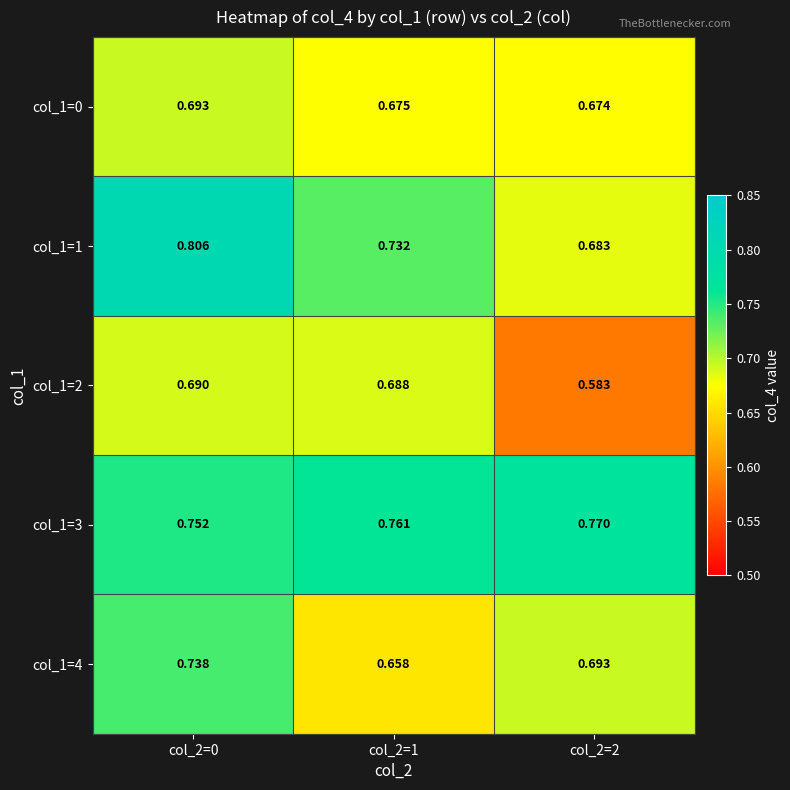

Is the value of col_1=3 at col_2=1 greater than the value of col_1=1 at col_2=2?

Yes